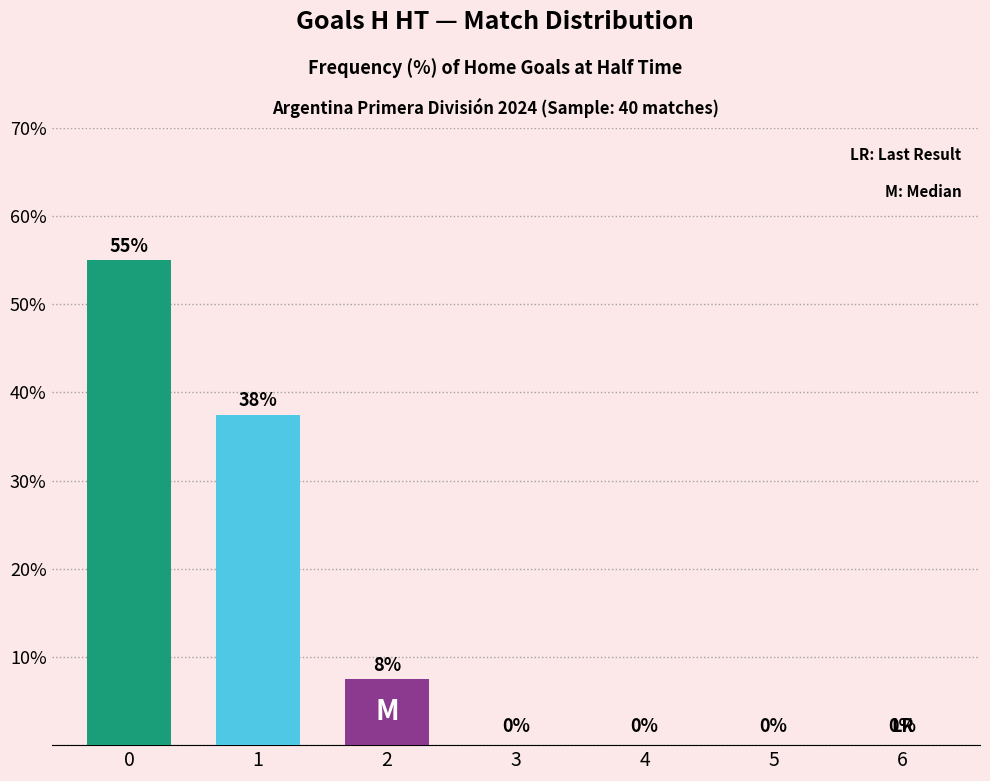

What is the sum of all values?

100.0